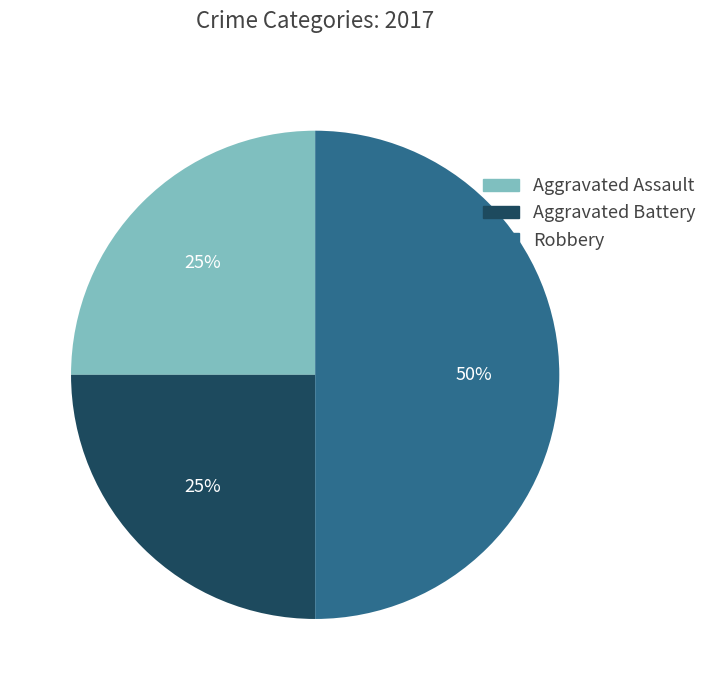

To the nearest percent, what is the average slice percentage?

33%